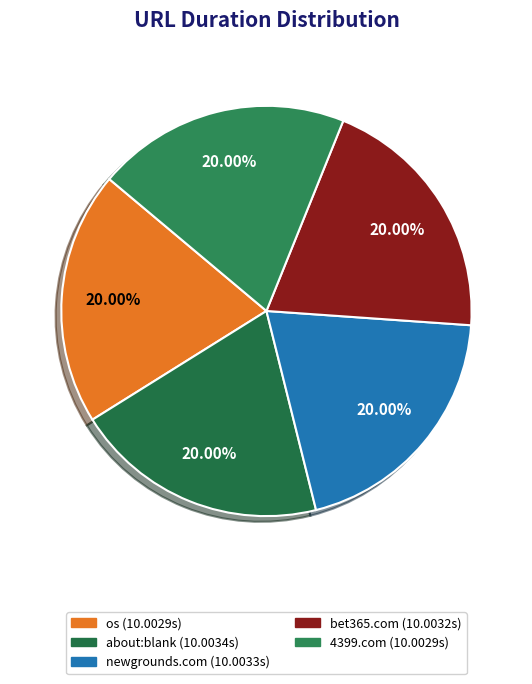

How many segments does this pie chart have?

5